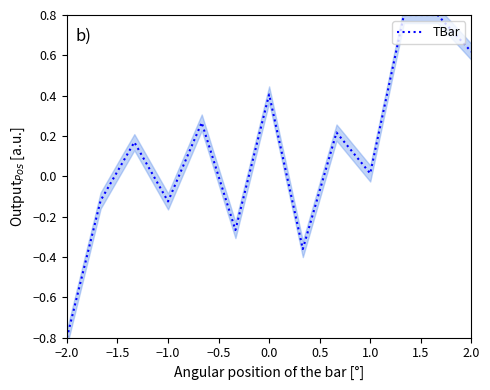

Count the number of data series in this chart.

1